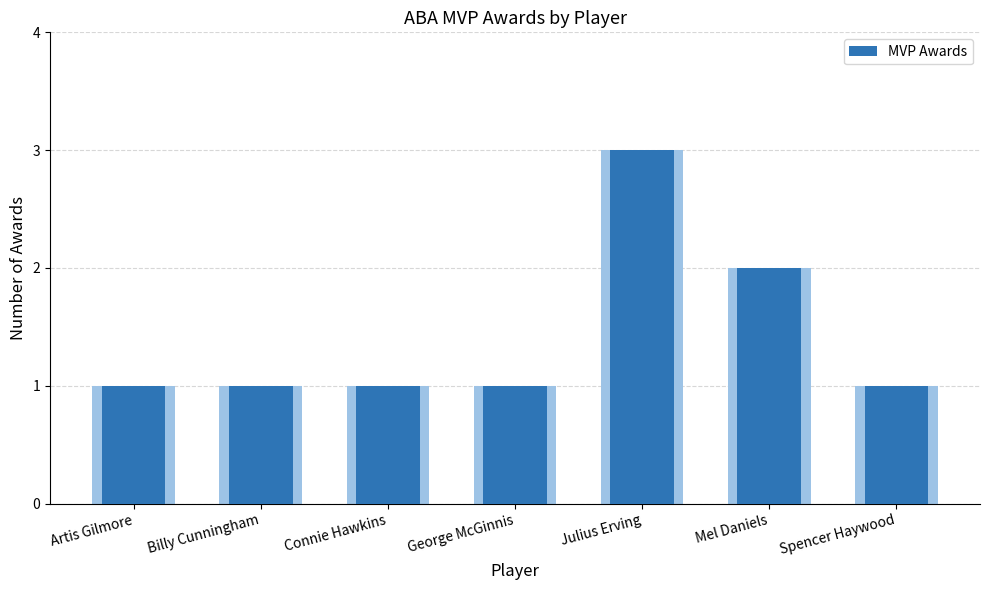

Does the chart contain any negative values?

No